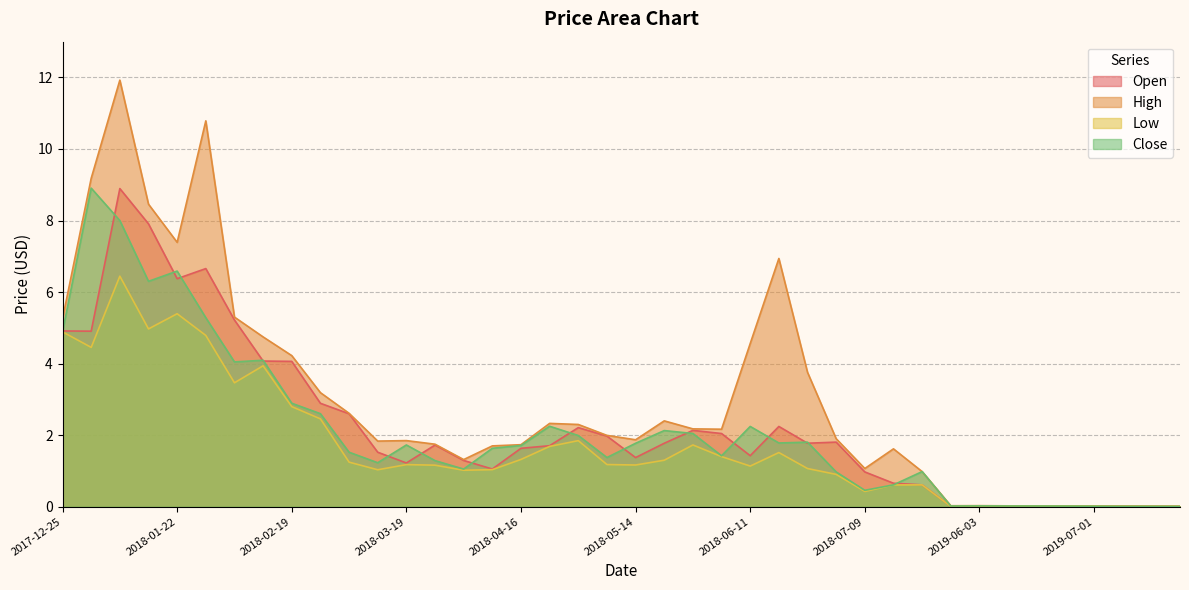

At how many categories does at least one series exceed 1?

30